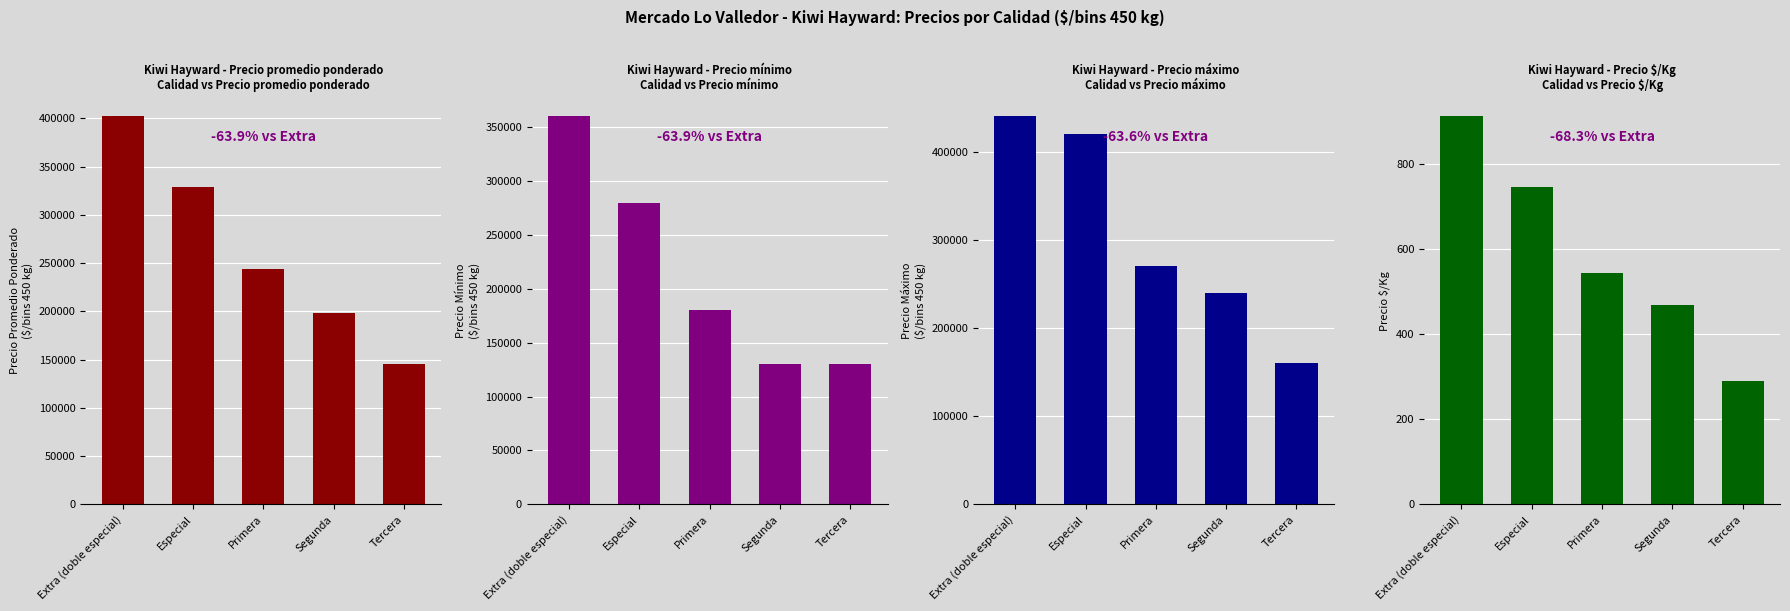

The Precio máximo series shows 160000 at Tercera. True or false?

True